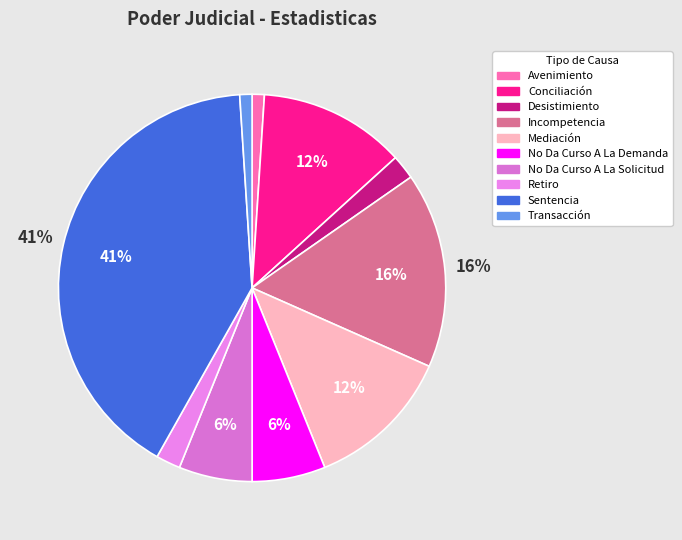

Combined, what portion of the pie is Avenimiento and Sentencia?

41.8%